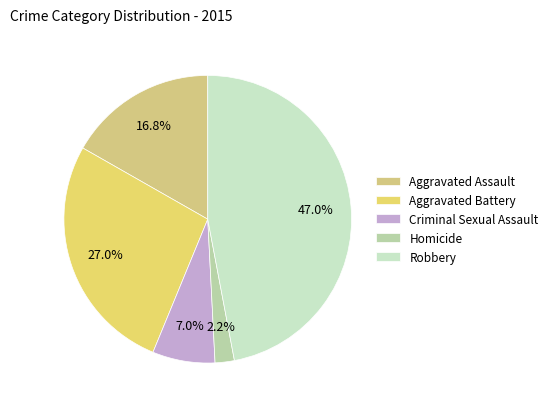

To the nearest percent, what percentage of the pie is Criminal Sexual Assault?

7%